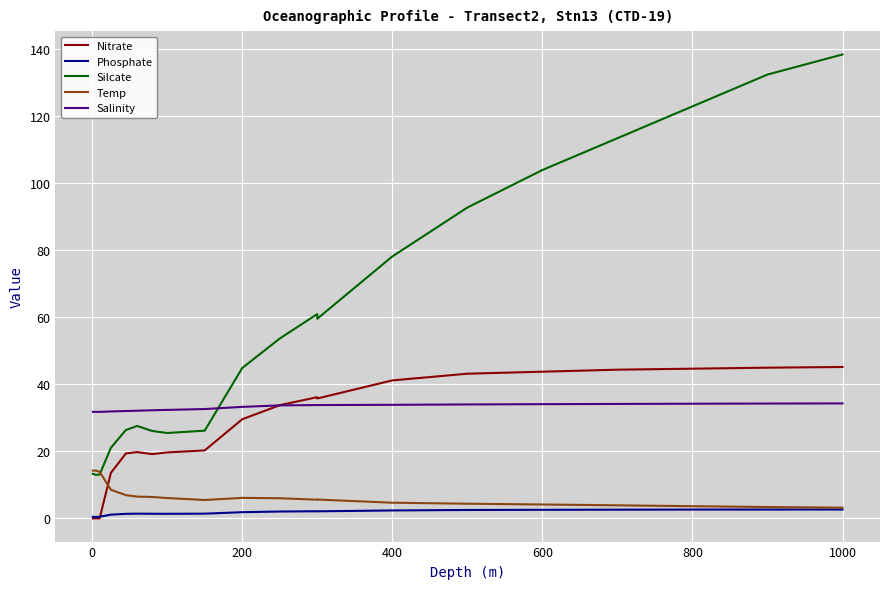

True or false: Salinity and Silcate intersect in this chart.

True